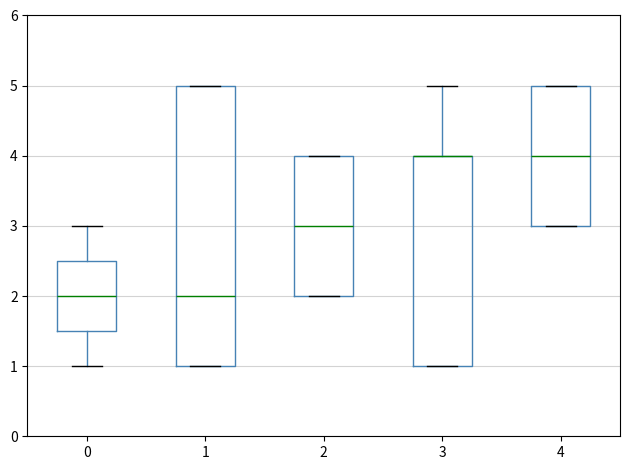

Where does the median line of the box at x = 1 sit on the y-axis? The values are not printed on the chart, so give them approximately, as read against the axis.

2.0